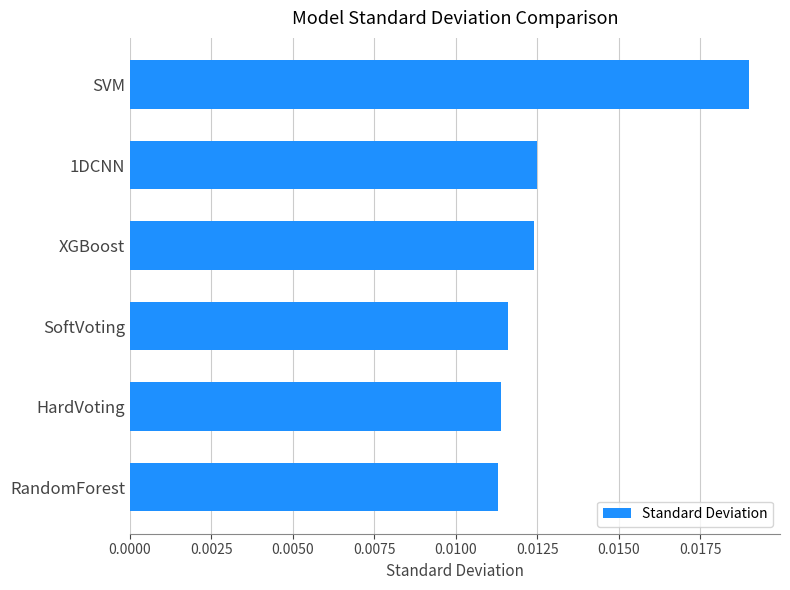

Does the chart contain any negative values?

No